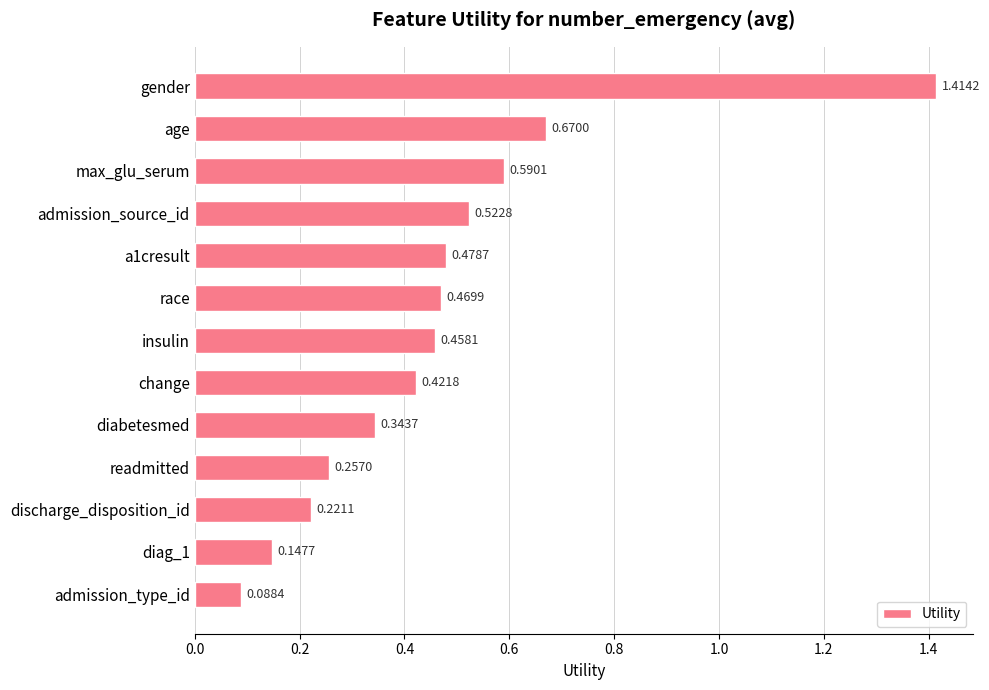

Does the chart contain stacked bars?

No